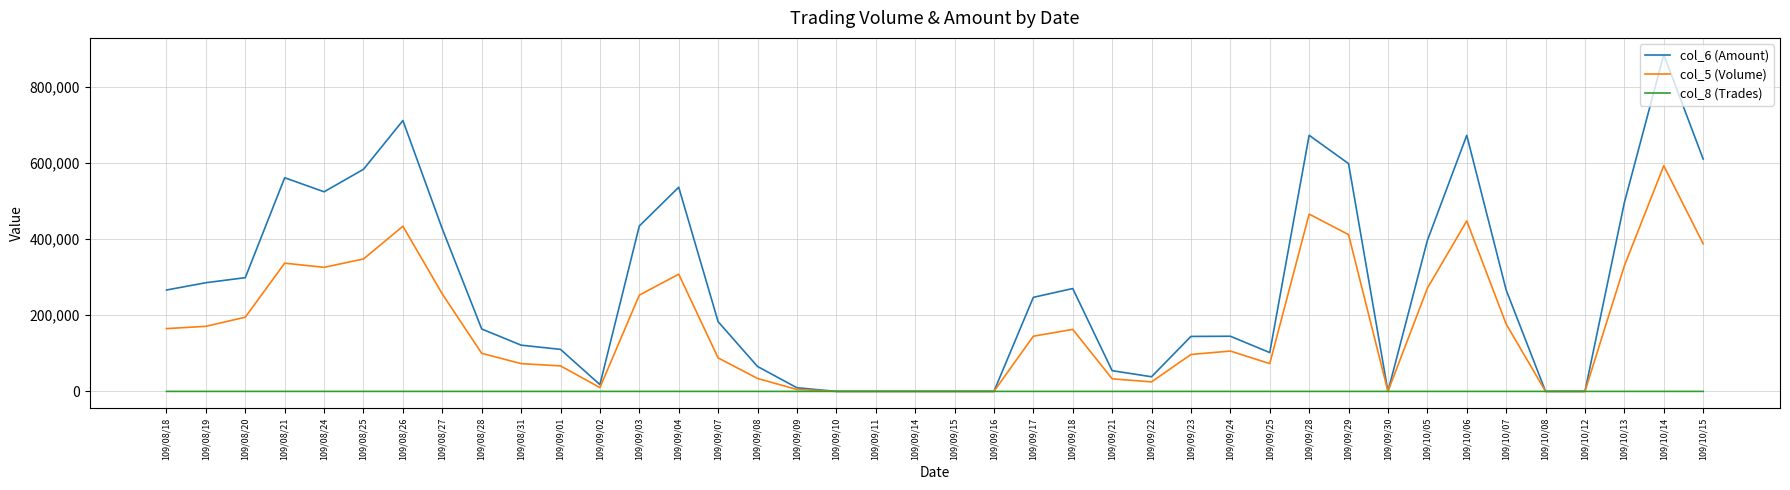

Does the chart have visible grid lines?

Yes